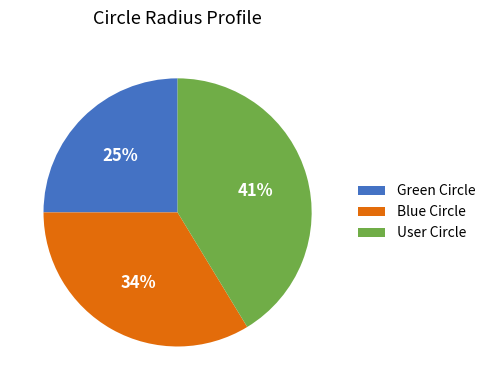

True or false: Green Circle accounts for 16% of the total.

False